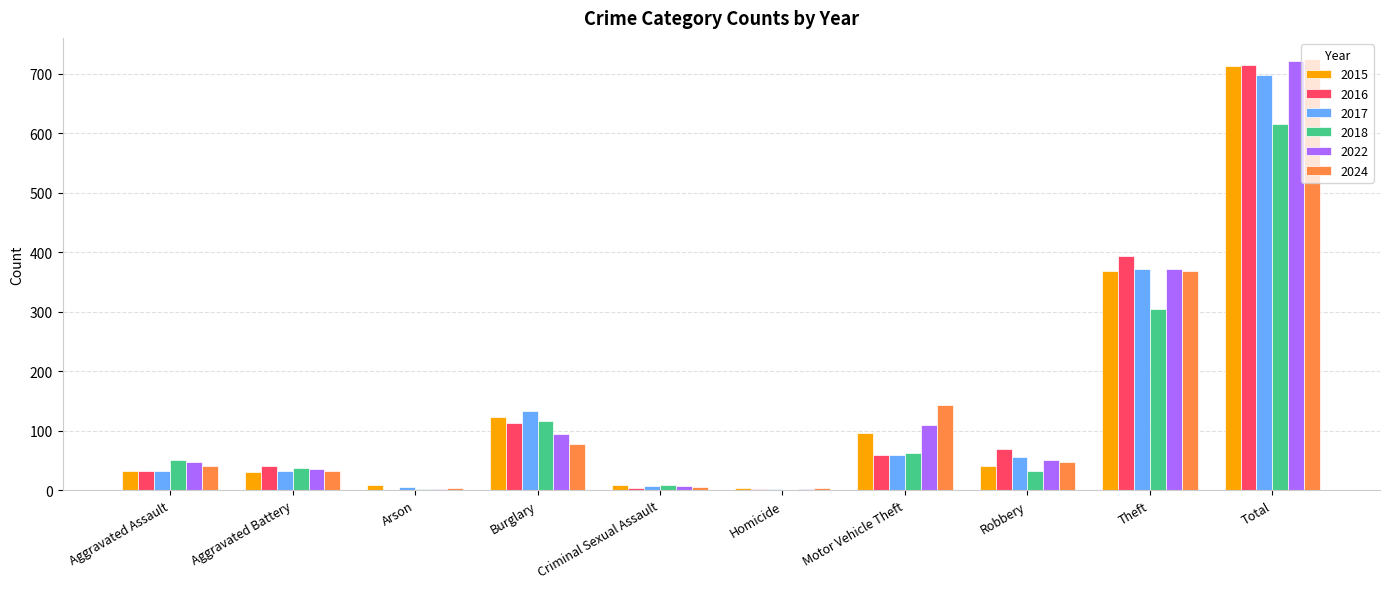

Which series changed the most between Aggravated Battery and Motor Vehicle Theft?

2024